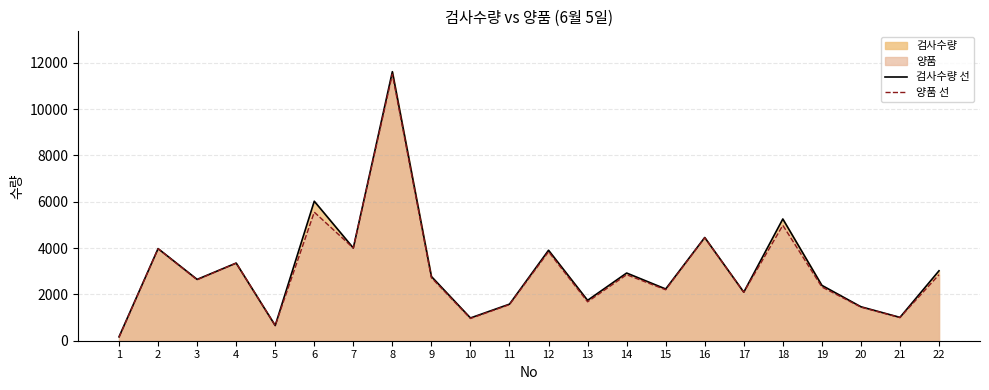

True or false: 양품 선 has more than 1 interior local peaks.

True